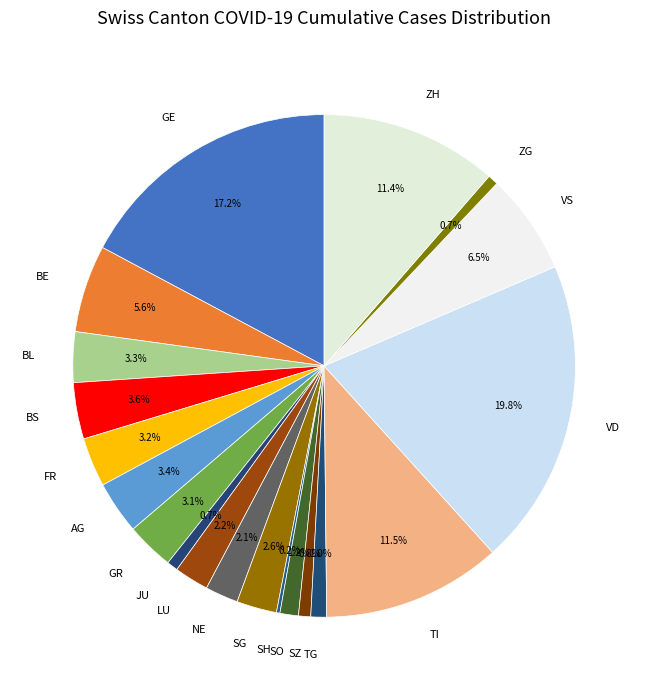

What is the ratio of the value at BE to the value at TI?

0.5